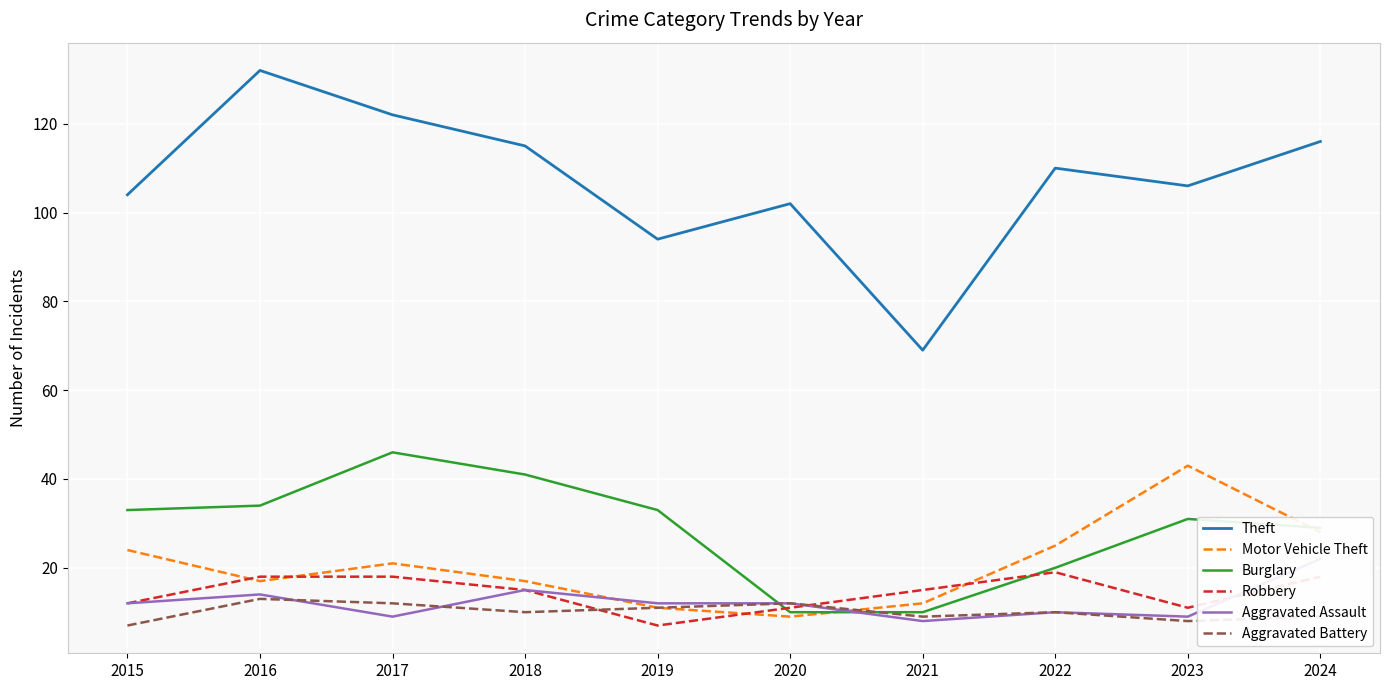

Where is the first local maximum for Burglary?

2017